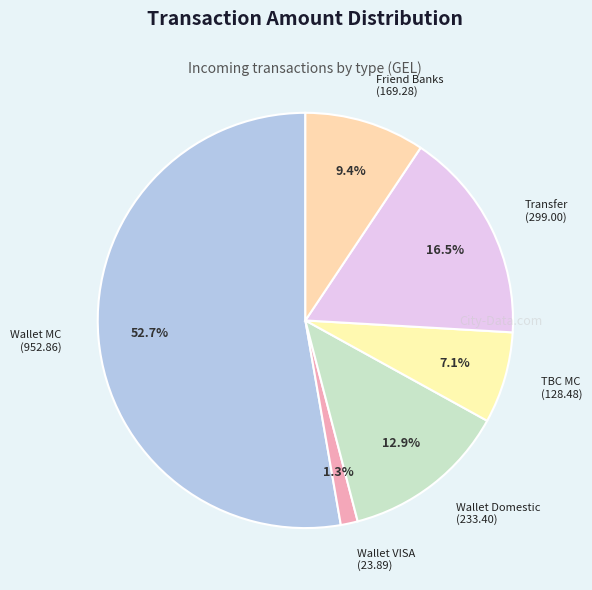

How many segments does this pie chart have?

6